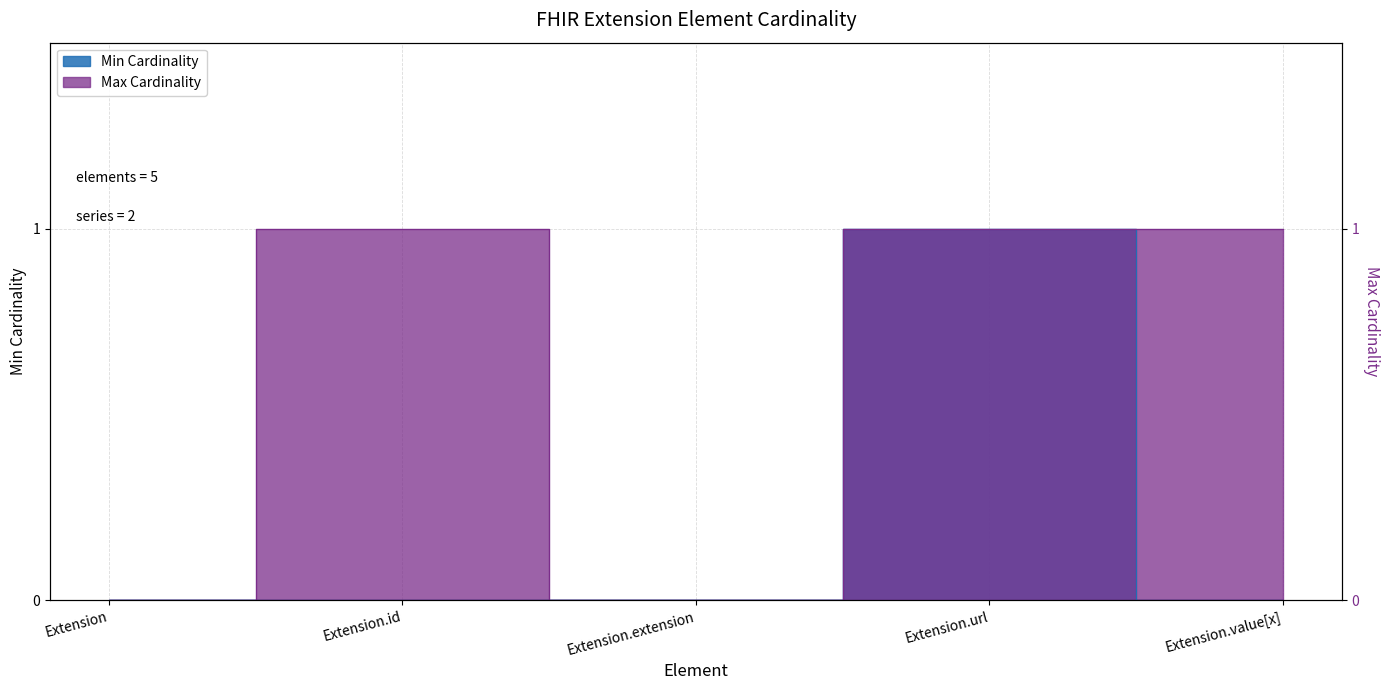

Does the chart display data point markers on the line(s)?

No